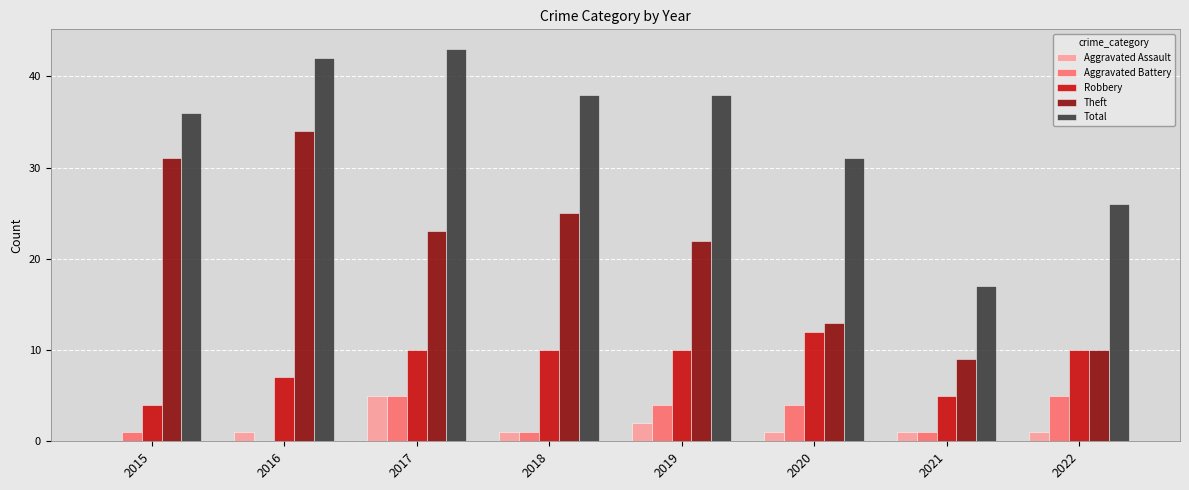

True or false: Theft has a value of 42 at 2015.

False